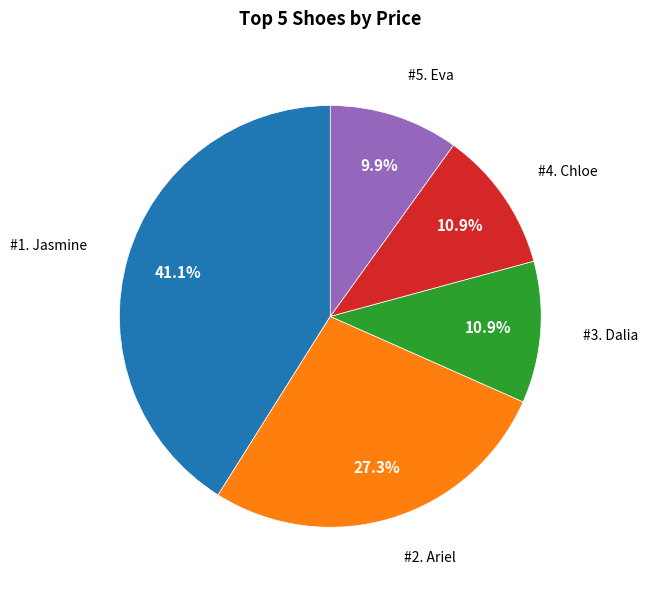

Is there any slice that represents more than half of the pie?

No